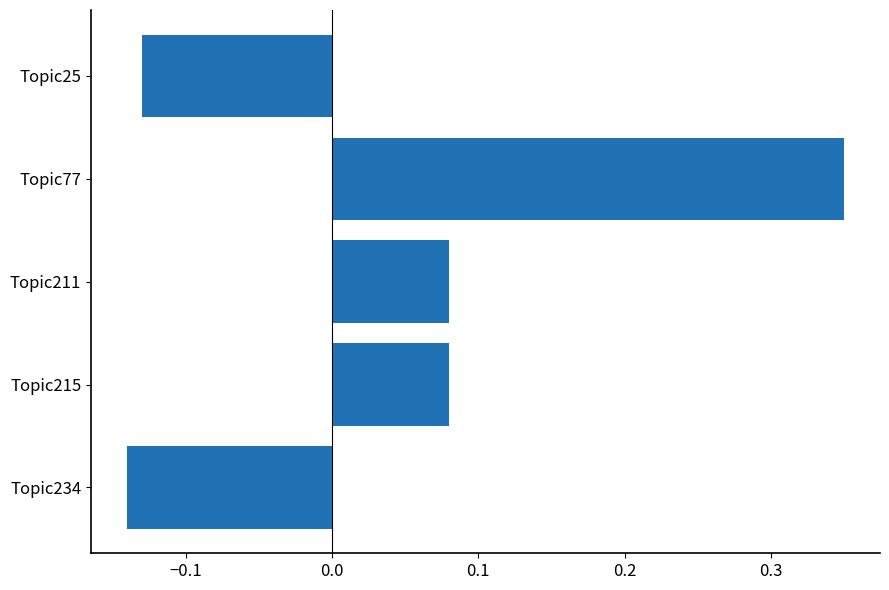

How many values are between 0 and 1?

3